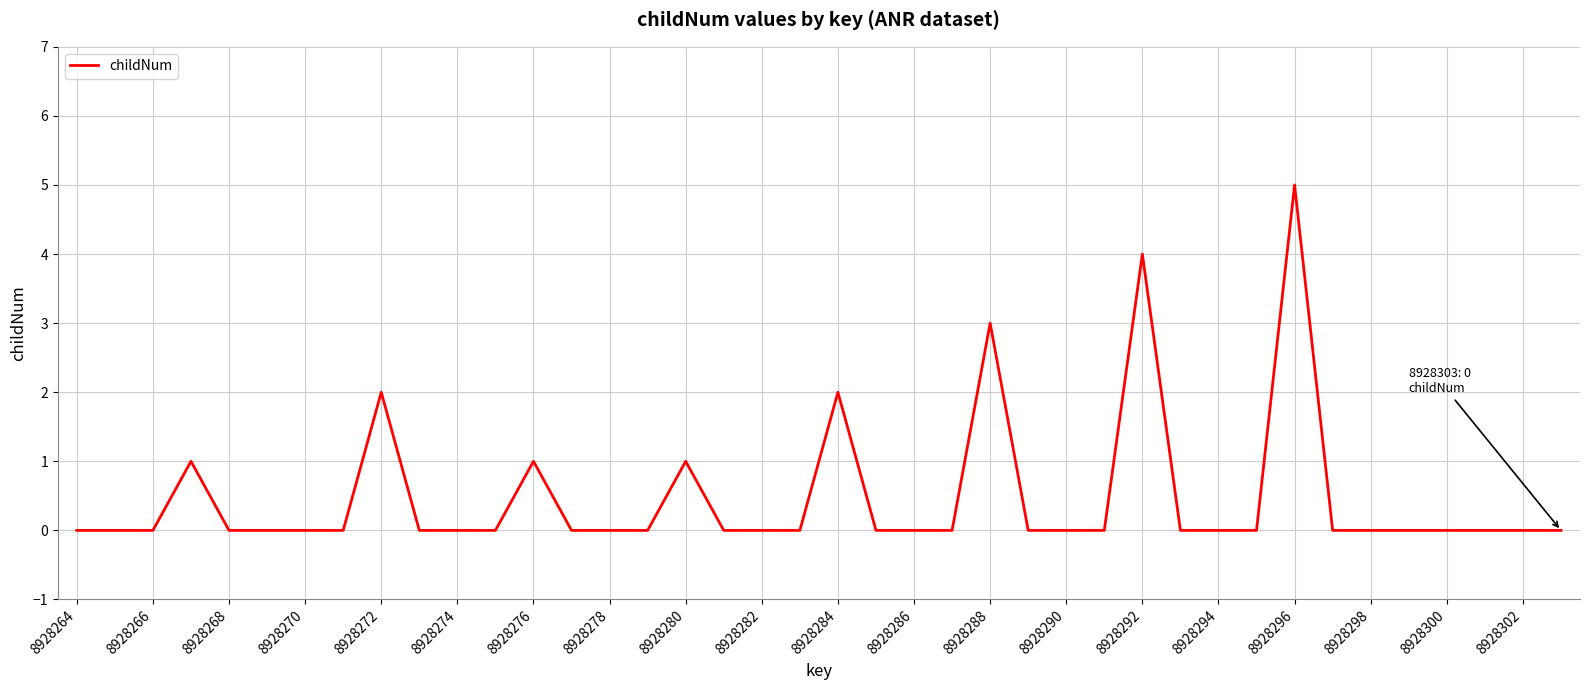

Reading left to right, transcribe all the data shown in this chart.

0	0	0	1	0	0	0	0	2	0	0	0	1	0	0	0	1	0	0	0	2	0	0	0	3	0	0	0	4	0	0	0	5	0	0	0	0	0	0	0